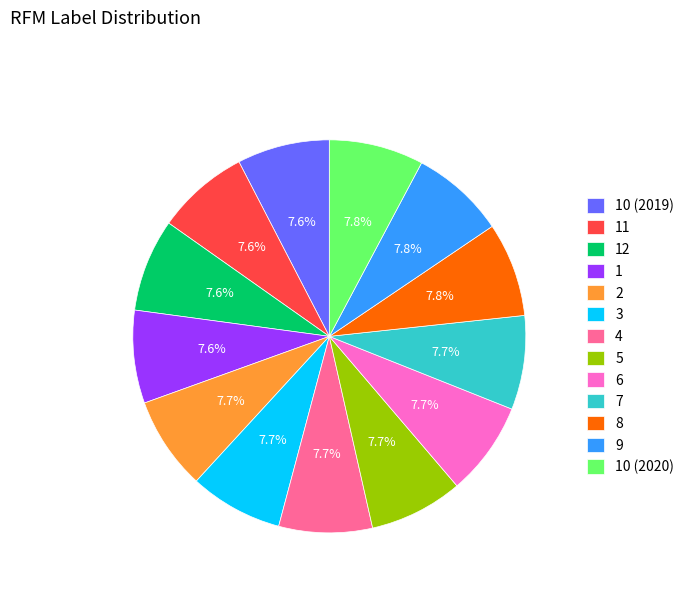

What is the total percentage of 11 and 2?

15.3%